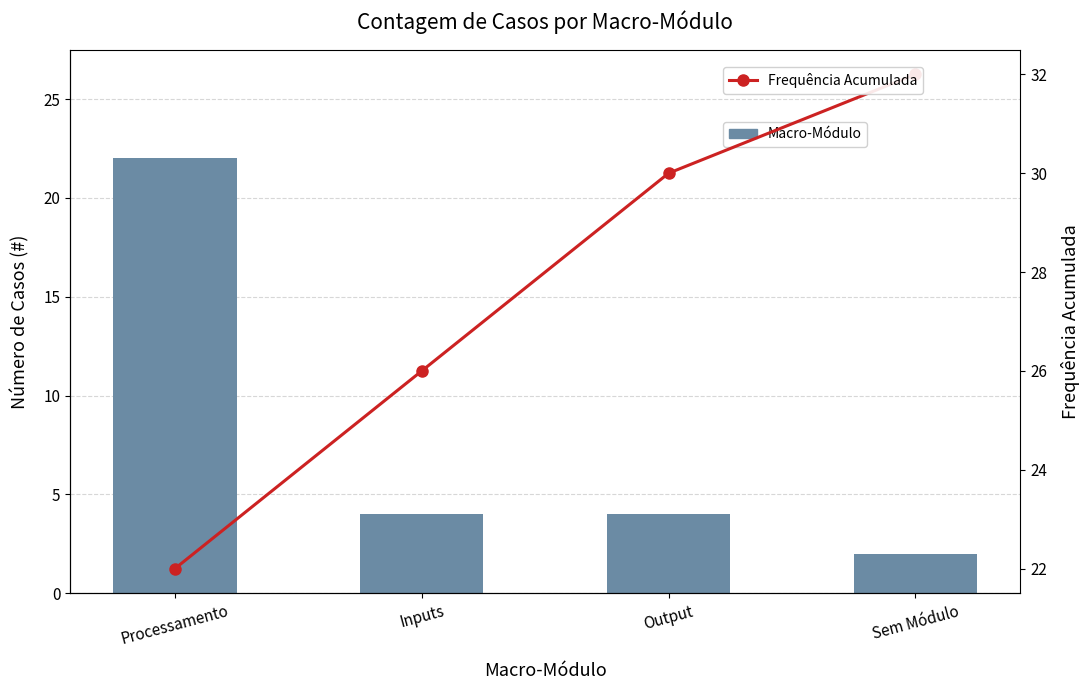

What is the difference between the highest and lowest values at Output?

26